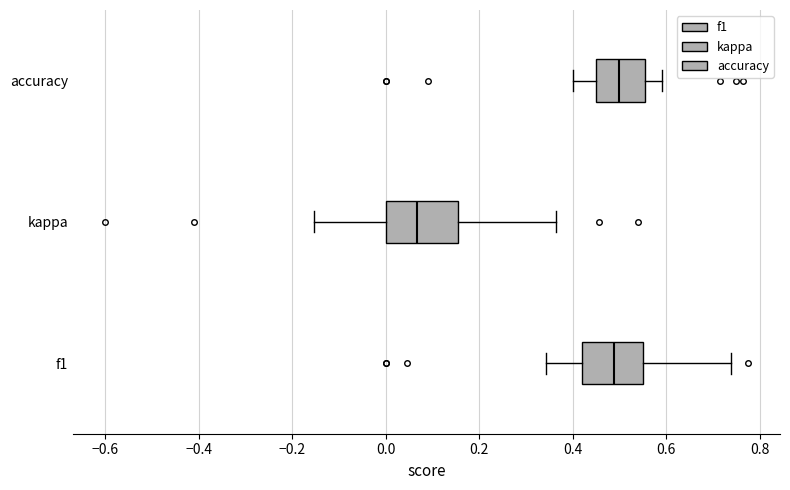

Which box's median line is the furthest to the left?

kappa